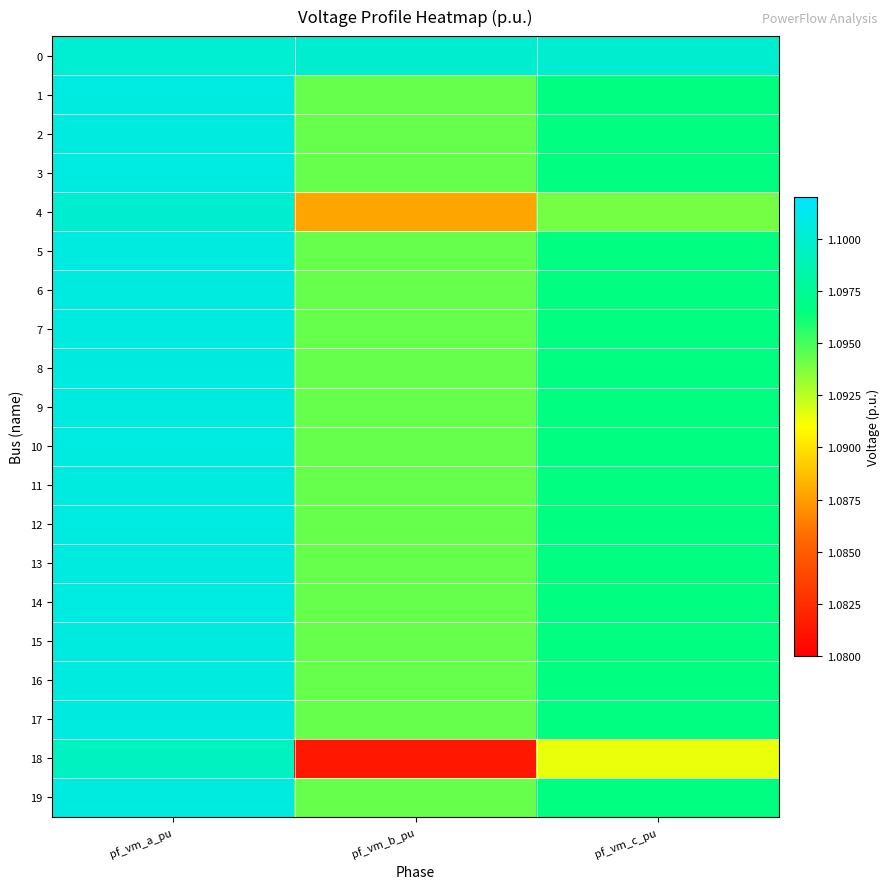

Reading left to right, what are all the values shown in this chart?

0: pf_vm_a_pu=1.1	pf_vm_b_pu=1.1	pf_vm_c_pu=1.1
1: pf_vm_a_pu=1.1	pf_vm_b_pu=1.1	pf_vm_c_pu=1.1
2: pf_vm_a_pu=1.1	pf_vm_b_pu=1.1	pf_vm_c_pu=1.1
3: pf_vm_a_pu=1.1	pf_vm_b_pu=1.1	pf_vm_c_pu=1.1
4: pf_vm_a_pu=1.1	pf_vm_b_pu=1.1	pf_vm_c_pu=1.1
5: pf_vm_a_pu=1.1	pf_vm_b_pu=1.1	pf_vm_c_pu=1.1
6: pf_vm_a_pu=1.1	pf_vm_b_pu=1.1	pf_vm_c_pu=1.1
7: pf_vm_a_pu=1.1	pf_vm_b_pu=1.1	pf_vm_c_pu=1.1
8: pf_vm_a_pu=1.1	pf_vm_b_pu=1.1	pf_vm_c_pu=1.1
9: pf_vm_a_pu=1.1	pf_vm_b_pu=1.1	pf_vm_c_pu=1.1
10: pf_vm_a_pu=1.1	pf_vm_b_pu=1.1	pf_vm_c_pu=1.1
11: pf_vm_a_pu=1.1	pf_vm_b_pu=1.1	pf_vm_c_pu=1.1
12: pf_vm_a_pu=1.1	pf_vm_b_pu=1.1	pf_vm_c_pu=1.1
13: pf_vm_a_pu=1.1	pf_vm_b_pu=1.1	pf_vm_c_pu=1.1
14: pf_vm_a_pu=1.1	pf_vm_b_pu=1.1	pf_vm_c_pu=1.1
15: pf_vm_a_pu=1.1	pf_vm_b_pu=1.1	pf_vm_c_pu=1.1
16: pf_vm_a_pu=1.1	pf_vm_b_pu=1.1	pf_vm_c_pu=1.1
17: pf_vm_a_pu=1.1	pf_vm_b_pu=1.1	pf_vm_c_pu=1.1
18: pf_vm_a_pu=1.1	pf_vm_b_pu=1.1	pf_vm_c_pu=1.1
19: pf_vm_a_pu=1.1	pf_vm_b_pu=1.1	pf_vm_c_pu=1.1